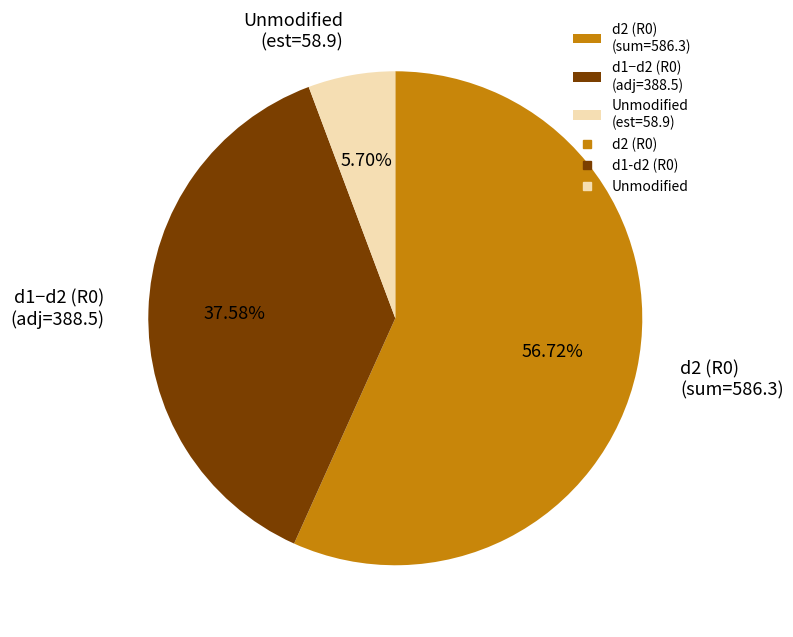

Rank the categories by value from lowest to highest.

Unmodified (est=58.9), d1−d2 (R0) (adj=388.5), d2 (R0) (sum=586.3)